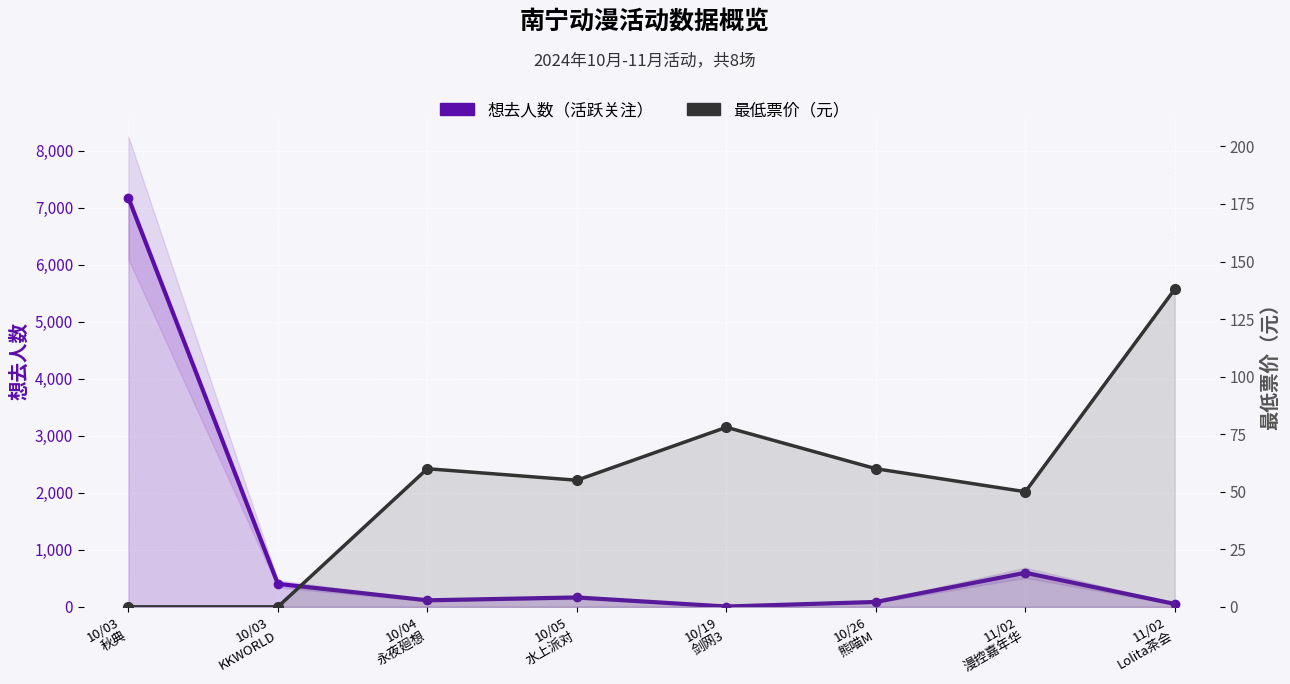

Where does the 最低票价（元） series first go above 60?

10/19
剑网3